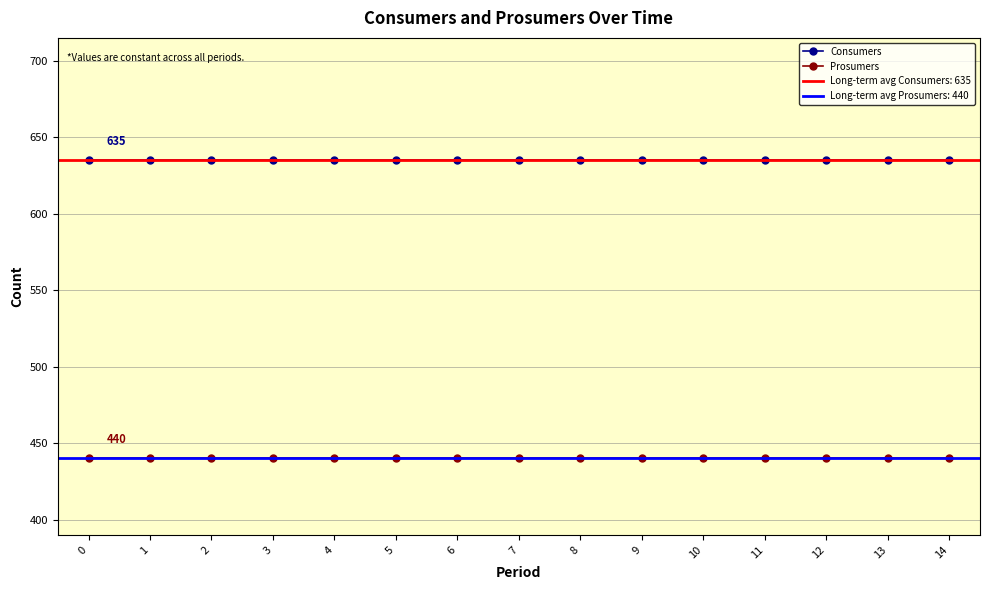

Rank the categories by Consumers value from highest to lowest.

0, 1, 2, 3, 4, 5, 6, 7, 8, 9, 10, 11, 12, 13, 14